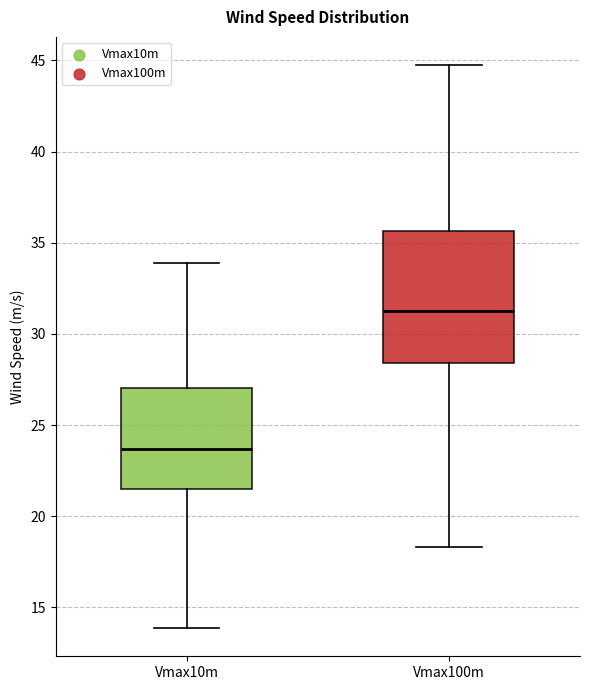

Reading left to right, read every box against the y-axis: the position of its median line, the range the box covers, and the ends of its whiskers. The values are not printed on the chart, so give them approximately, as read against the axis.

Vmax10m: median 23.5, box 21.5 to 27.0, whiskers 14.0 to 34.0
Vmax100m: median 31.5, box 28.5 to 35.5, whiskers 18.5 to 45.0